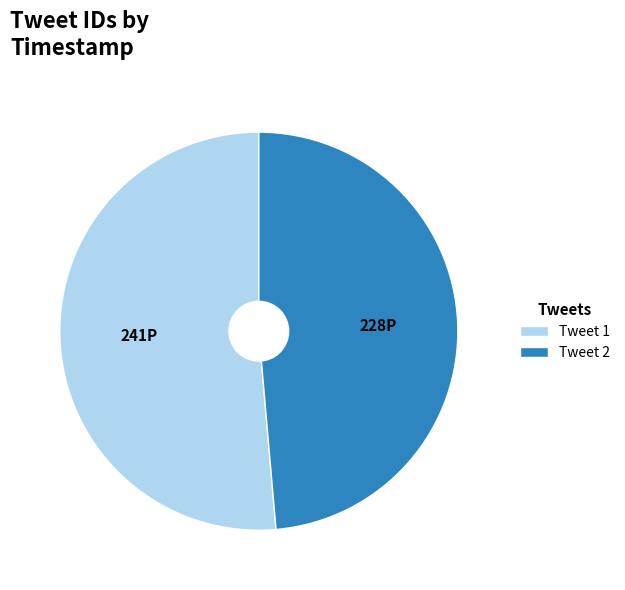

Is there a majority slice in this chart?

Yes